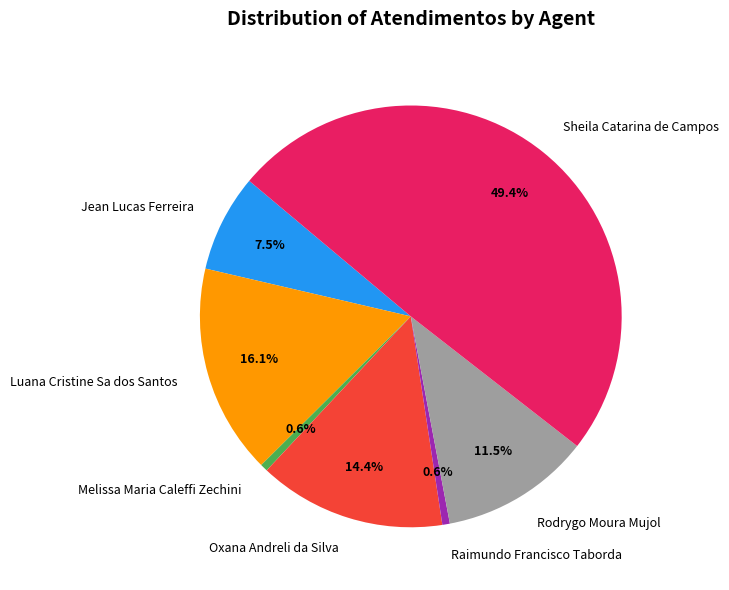

Between Raimundo Francisco Taborda and Luana Cristine Sa dos Santos, which is larger?

Luana Cristine Sa dos Santos